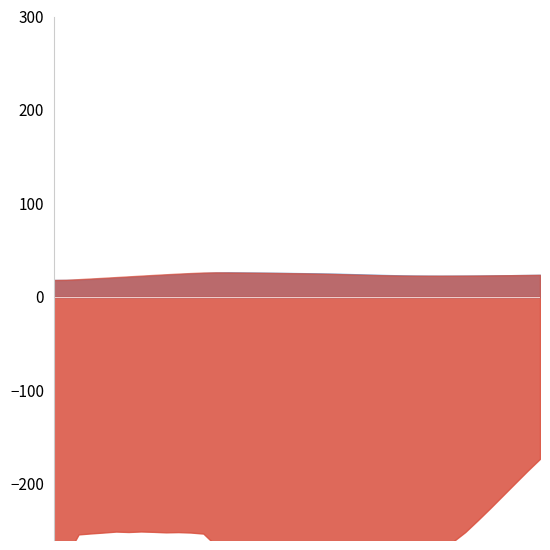

What are all the series names shown in the legend?

pos2x, pos1x, accelx